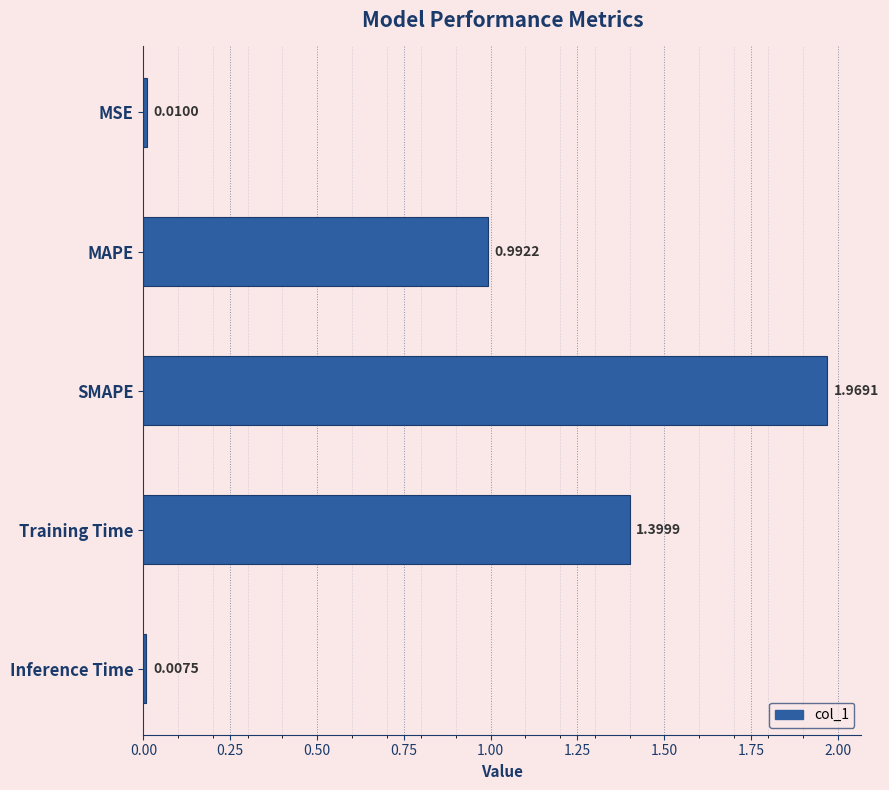

How many bars are there in total?

5